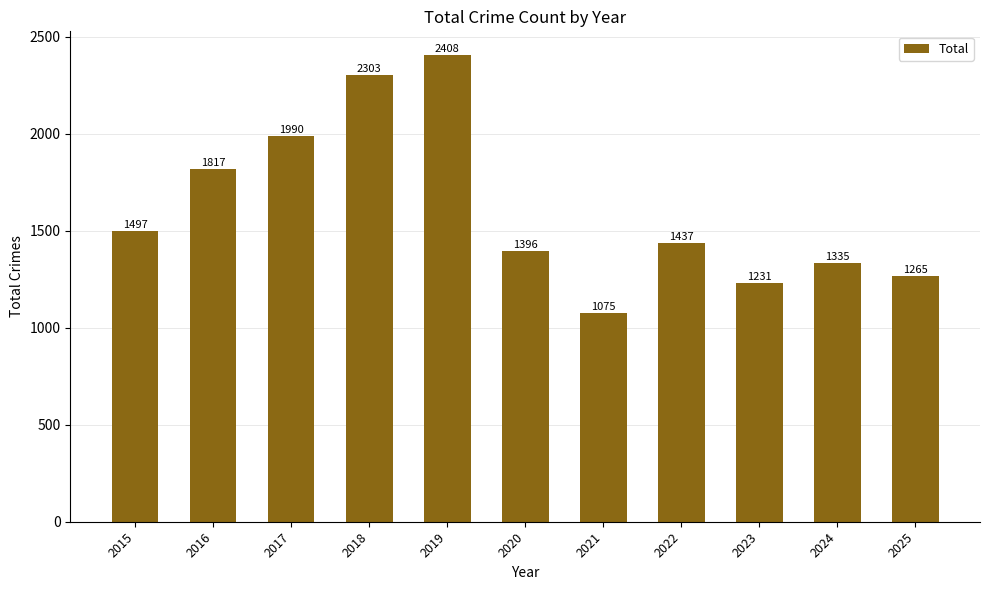

The chart shows a value of 1396 at 2020. True or false?

True